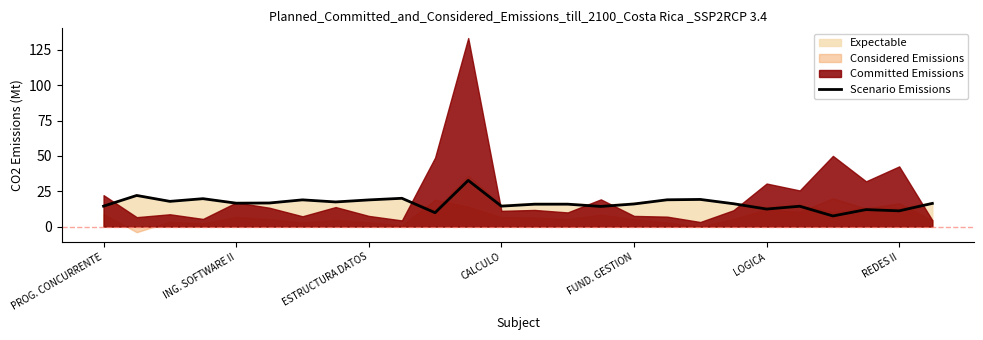

What is the lowest value of the Scenario Emissions series?

7.5